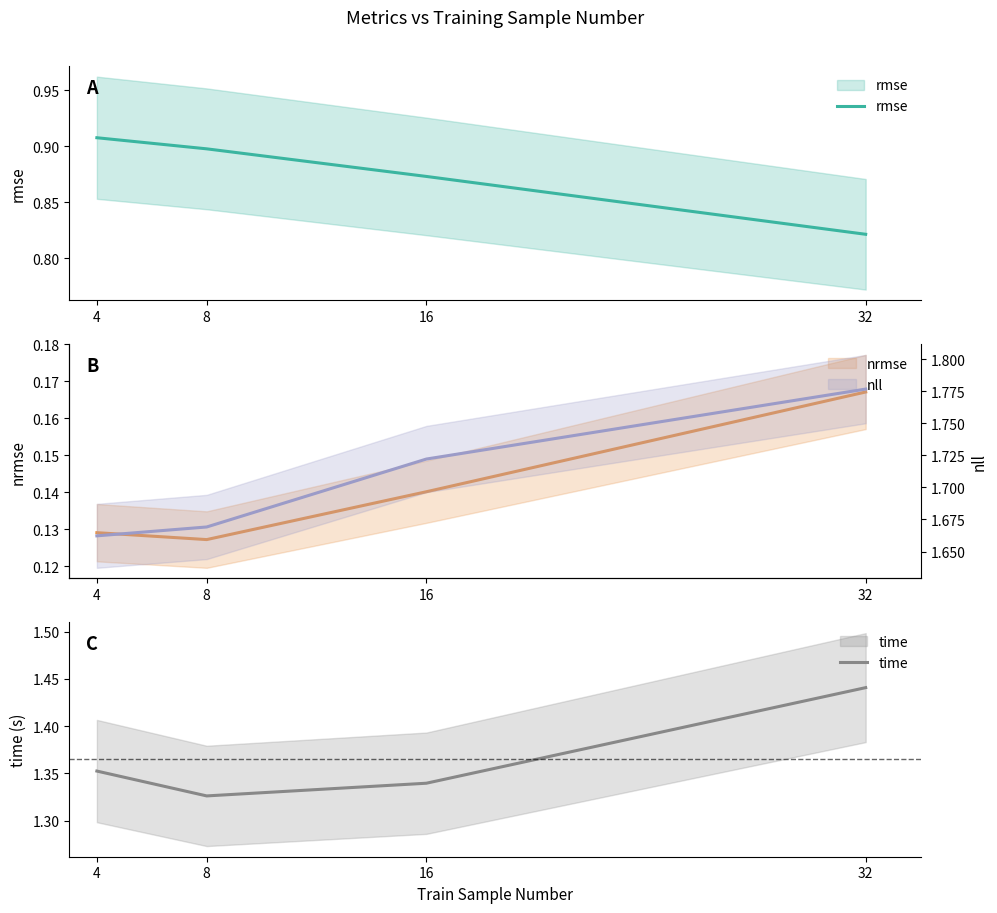

What is the sum of the nrmse values at 16 and 4?

0.3